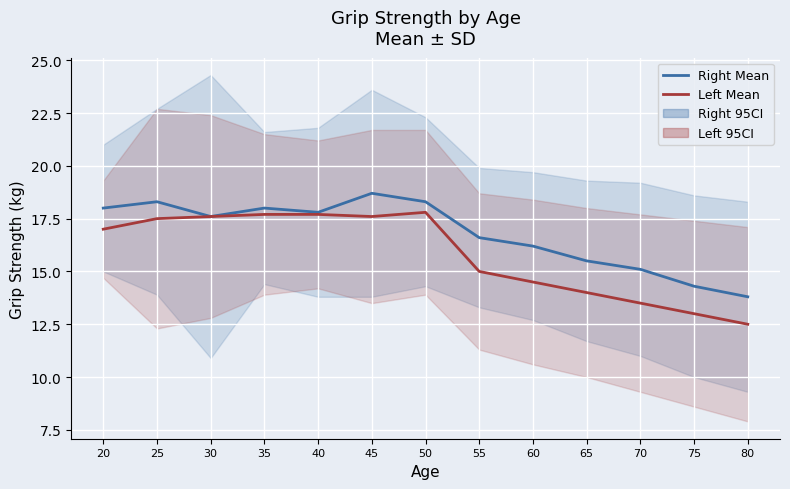

Is the value of Right Mean at 75 greater than the value of Left Mean at 60?

No